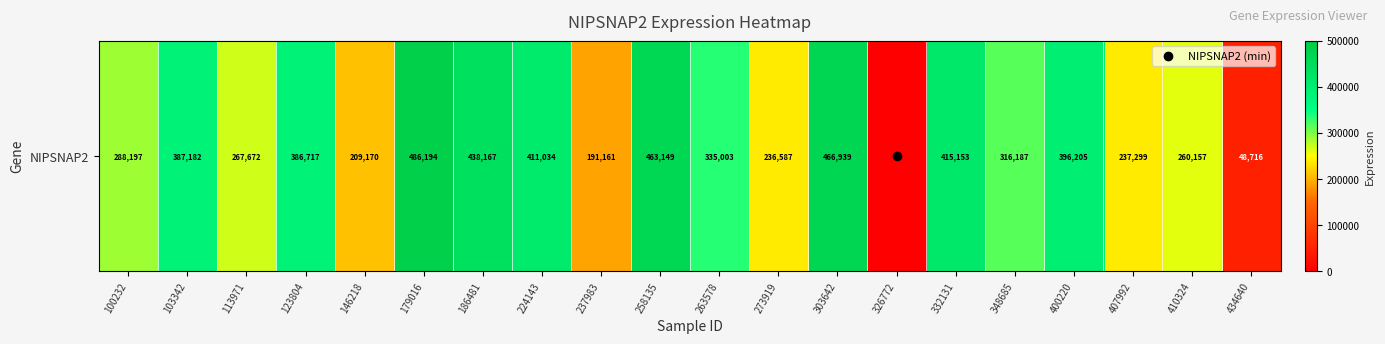

The chart shows a value of 318830 at 303642. True or false?

False